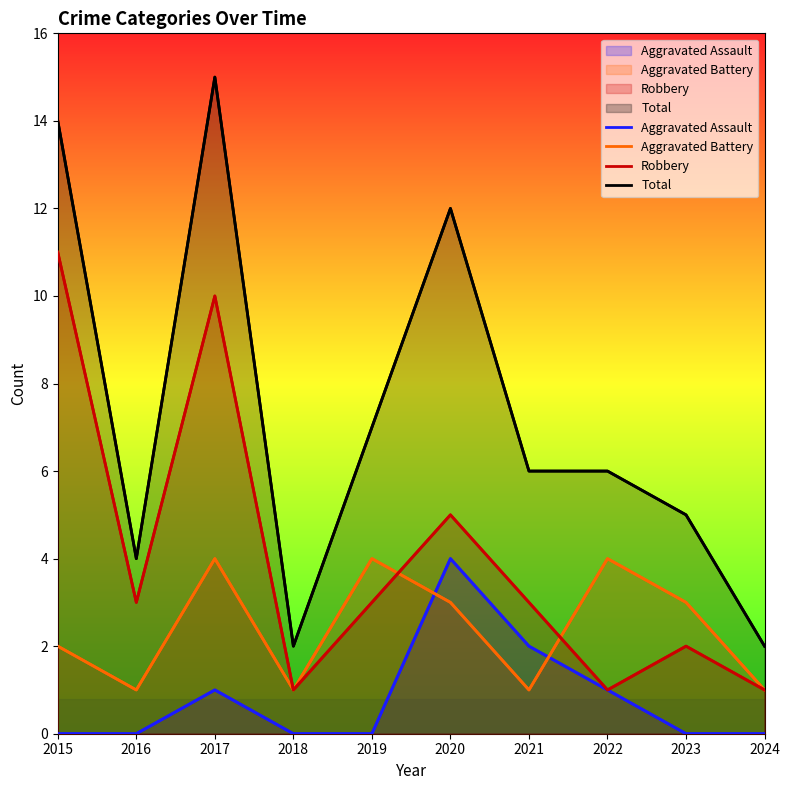

True or false: Aggravated Battery and Aggravated Assault cross at least once.

True